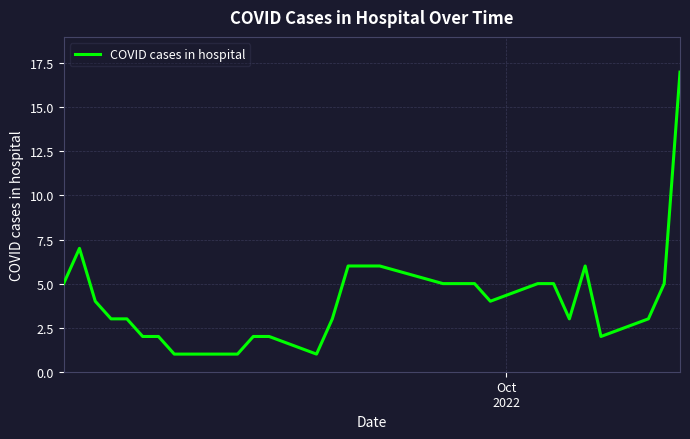

What is the difference between the maximum and minimum values?

16